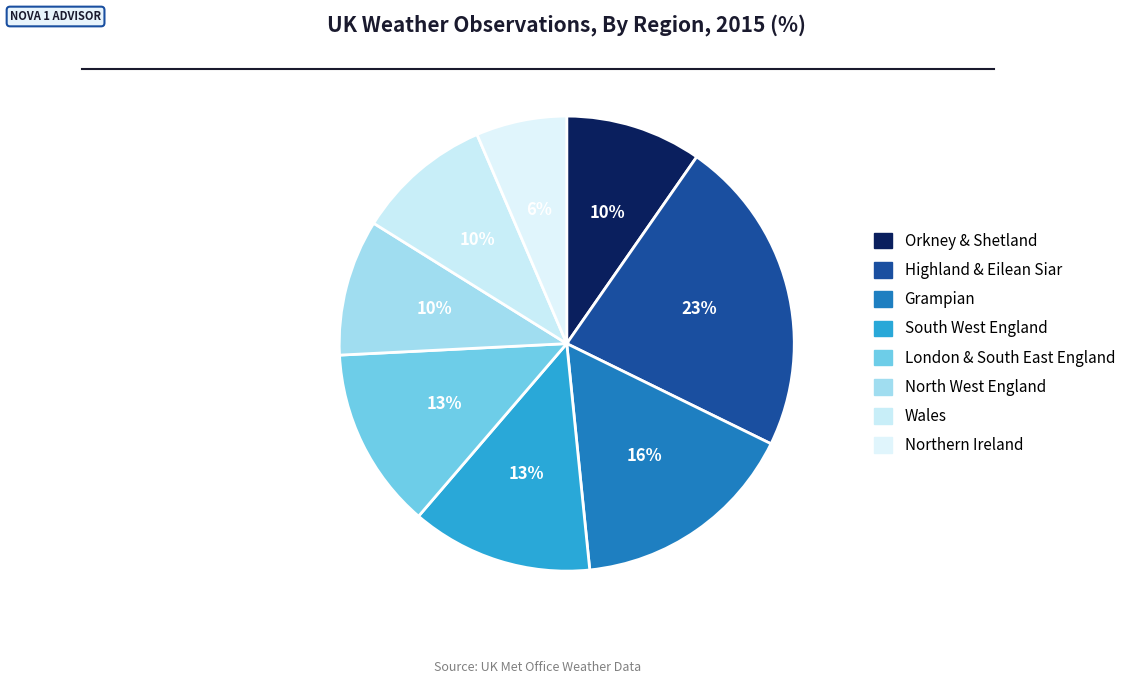

How many slices are in this pie chart?

8